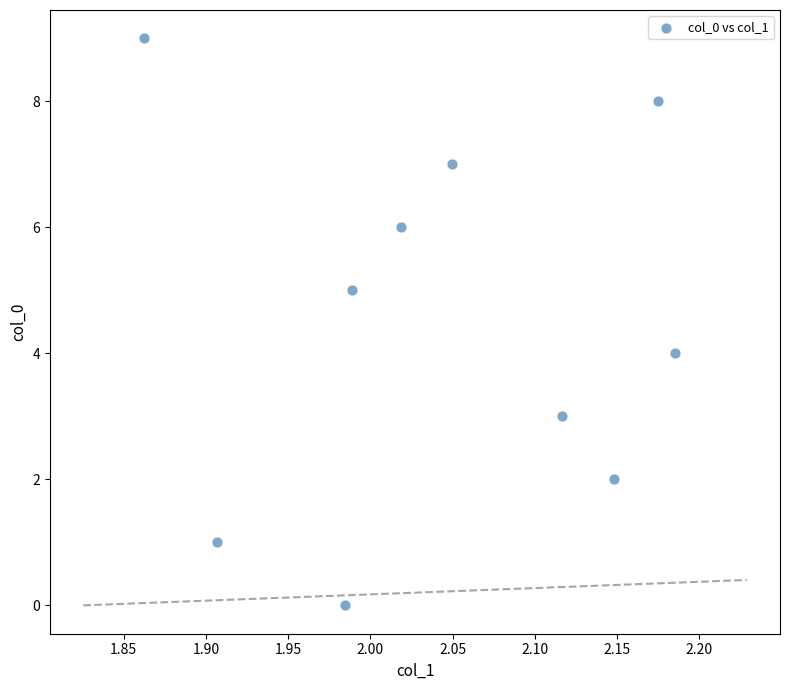

What is the range of Y values (max minus min)?

9